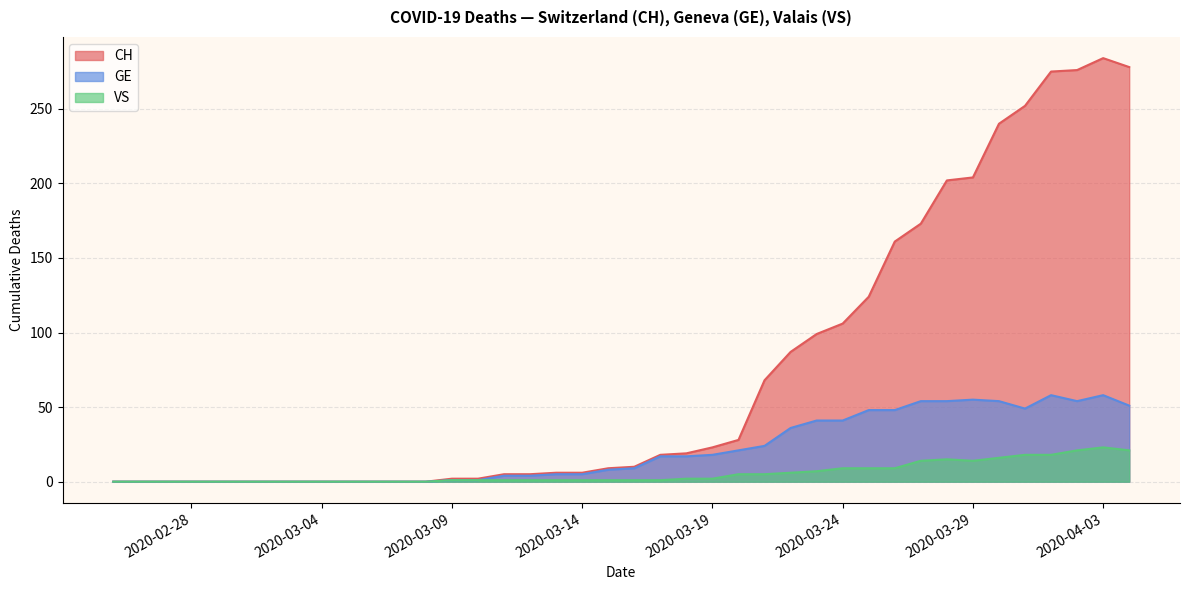

The value of CH at 2020-04-01 is 275. True or false?

True